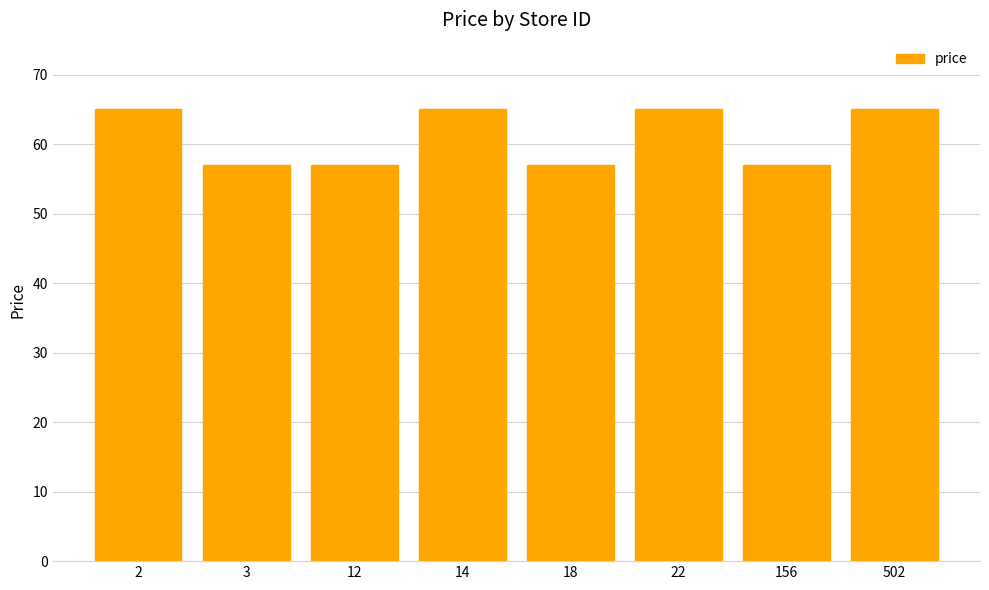

The chart shows a value of 57 at 156. True or false?

True